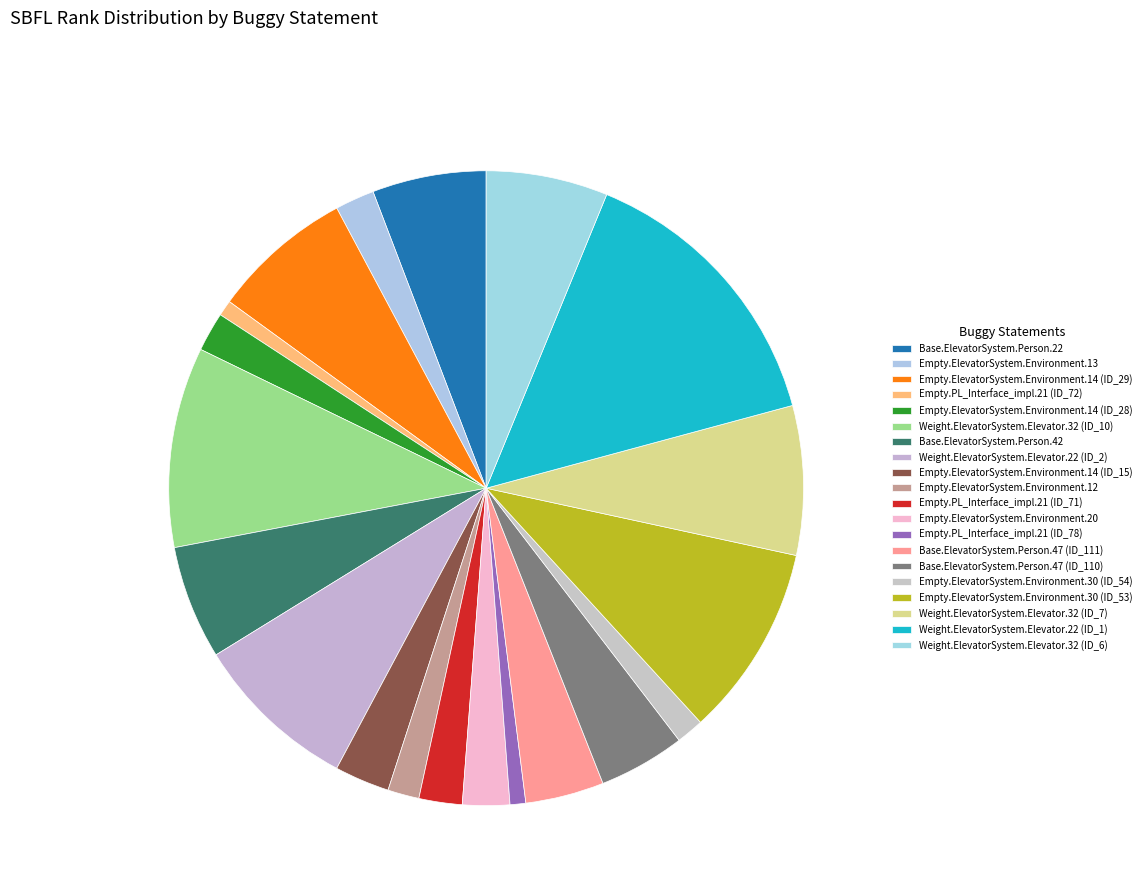

Does Empty.PL_Interface_impl.21 (ID_72) represent more than half of the total?

No